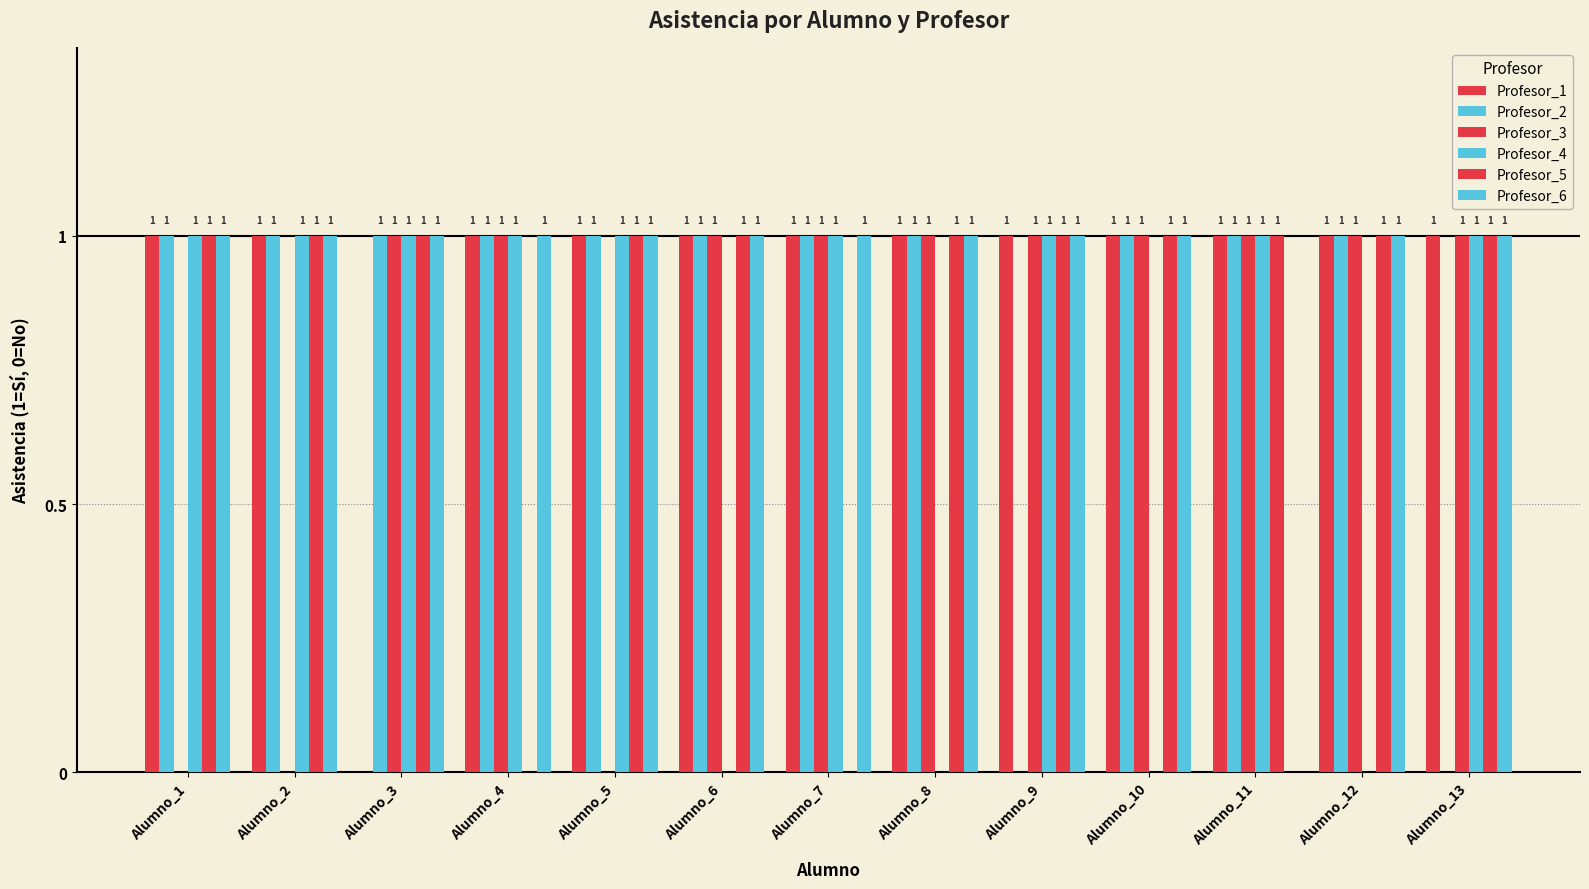

How many distinct data groups are displayed?

6